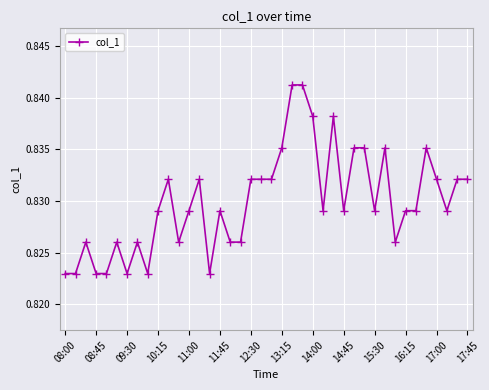

Count the values in the range 0 to 1.

40